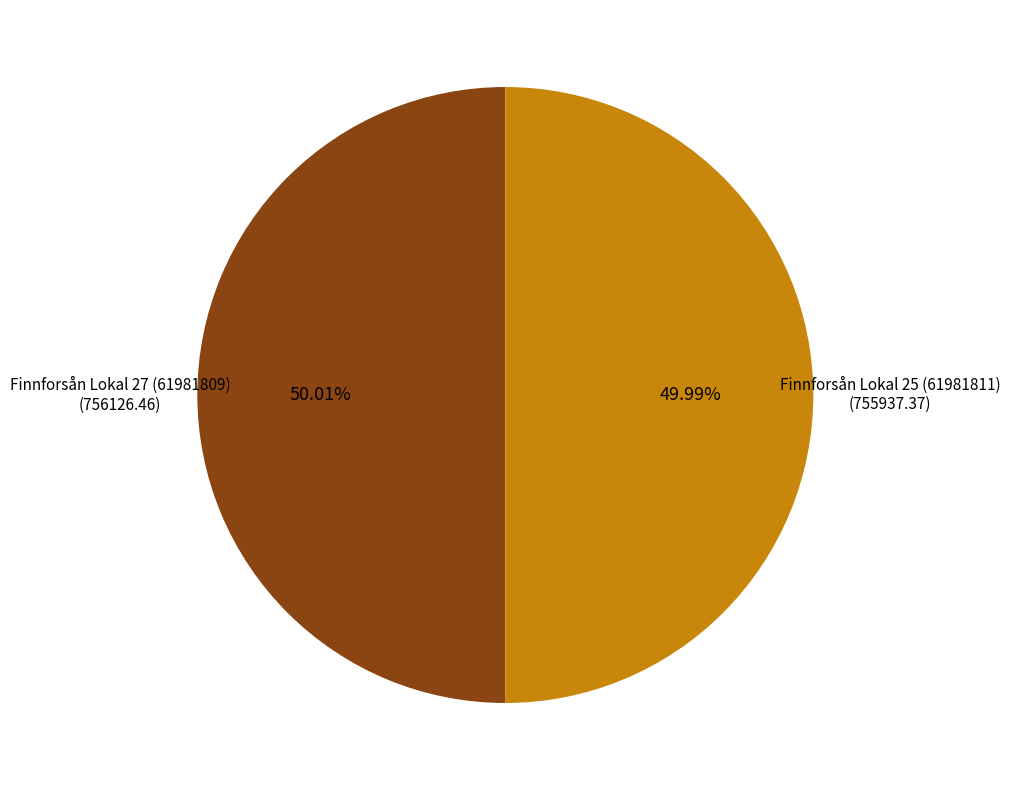

Approximately how many times larger is the value at Finnforsån Lokal 27 (61981809) compared to Finnforsån Lokal 25 (61981811)?

1.0